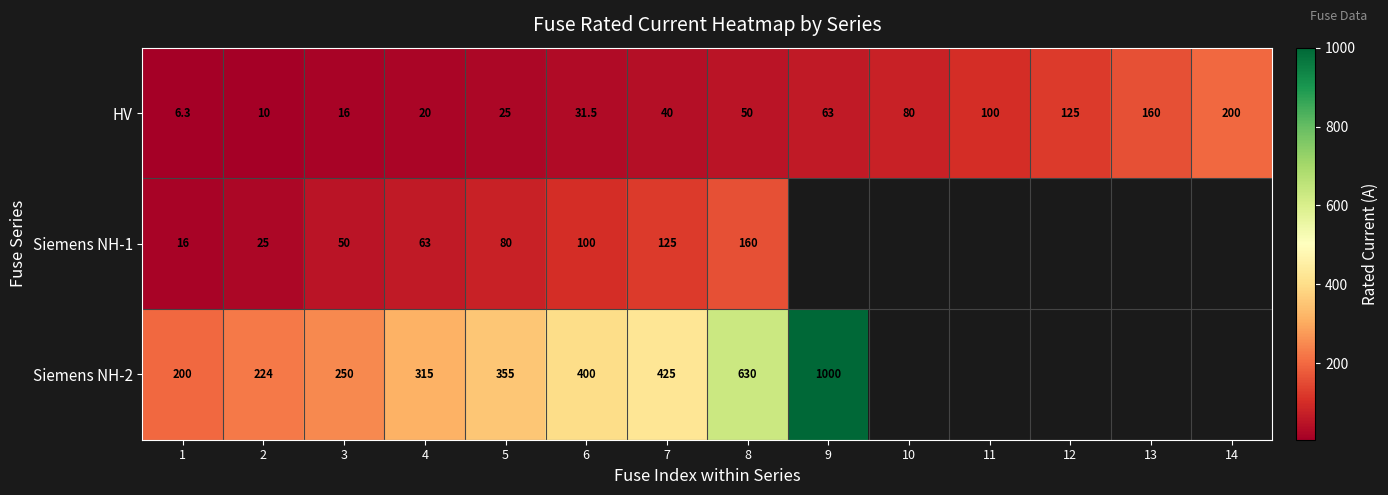

What is the difference between the second highest and minimum values in the HV series?

153.7